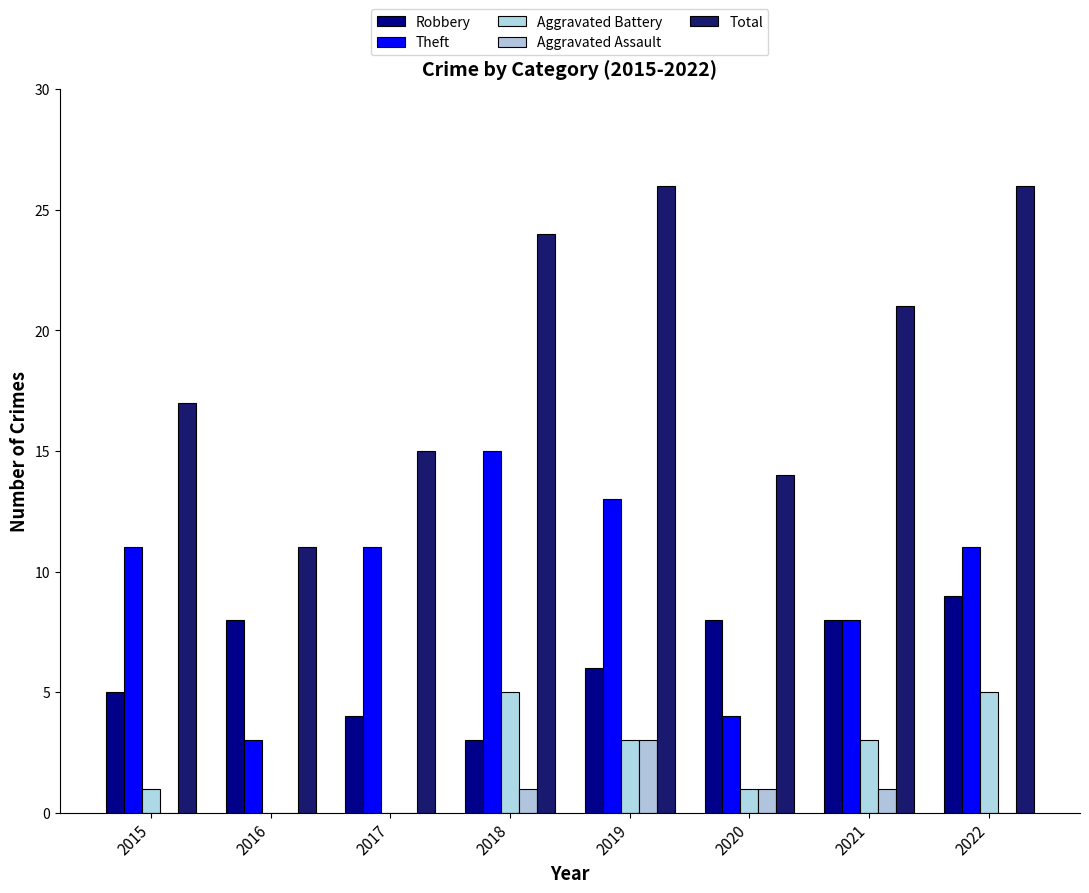

Which category has the lowest value in the Theft series?

2016